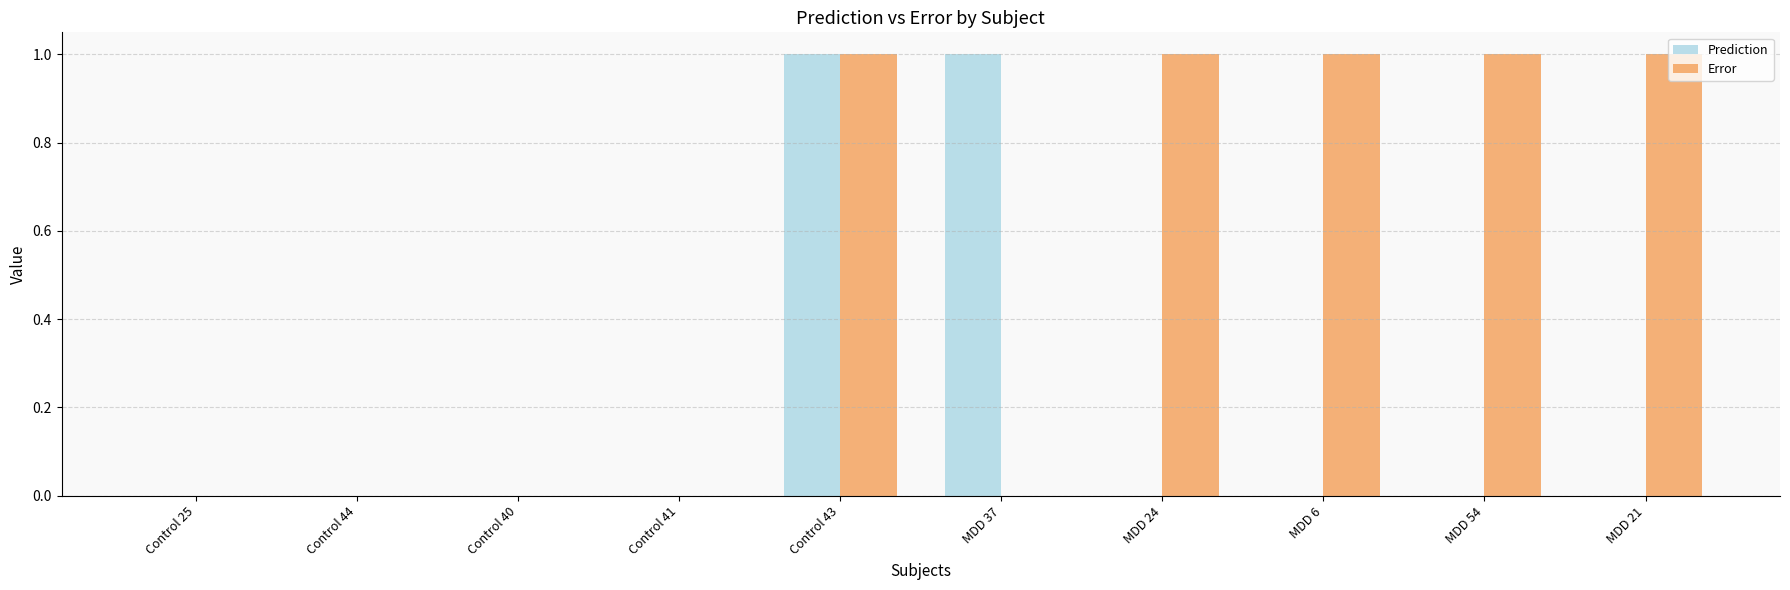

How many categories are shown in the chart?

10